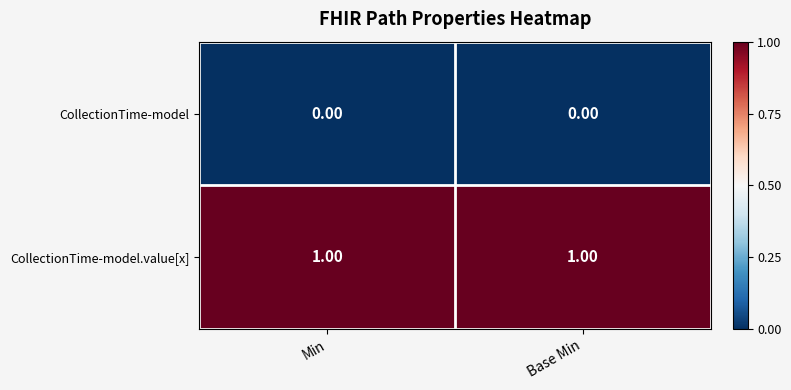

Rank the series by their average value, from lowest to highest.

CollectionTime-model, CollectionTime-model.value[x]